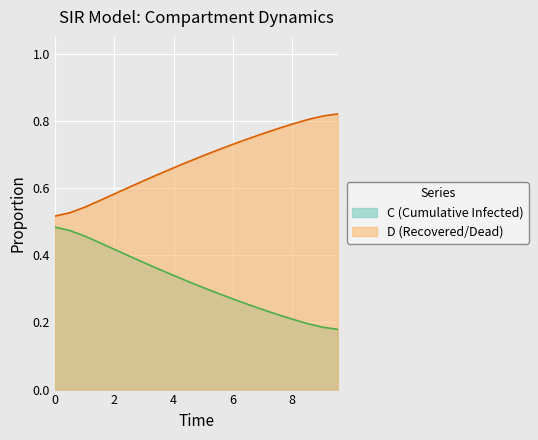

Which series has the largest total across all categories?

D (Recovered/Dead)